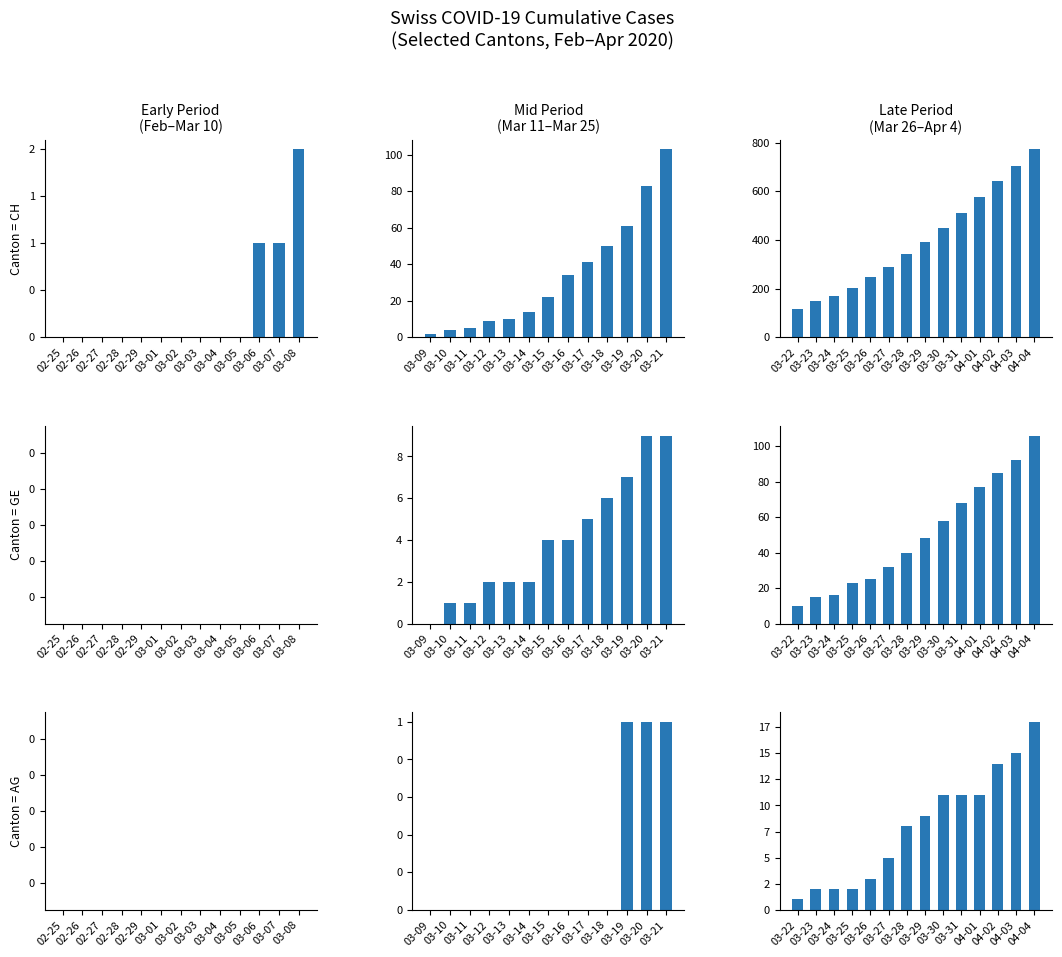

How many series are shown in this chart?

3